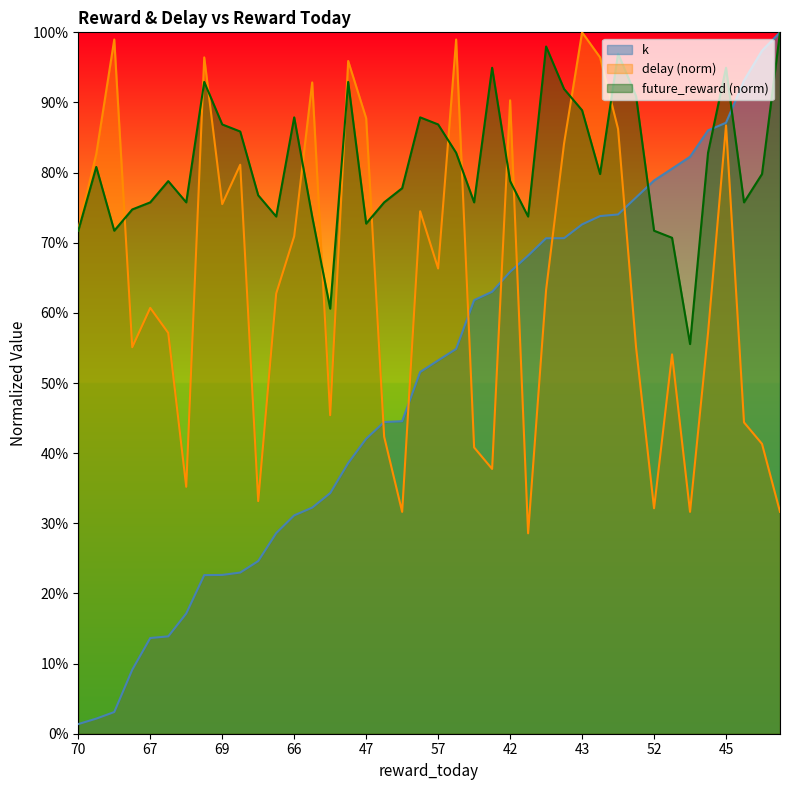

Which series has the widest spread of values?

k